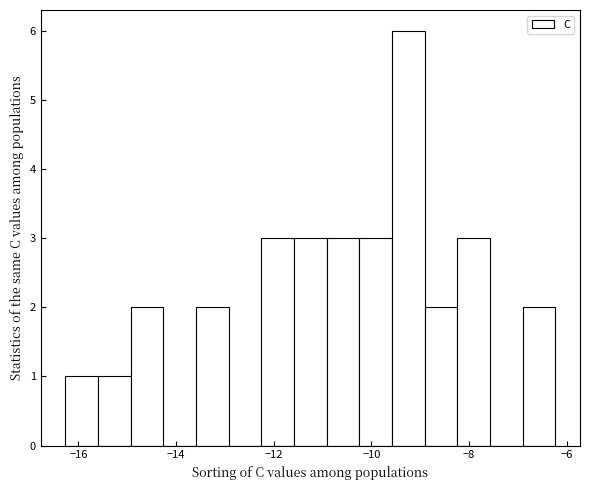

Read against the x-axis, roughly where is the centre of the tallest bar?

-9.2